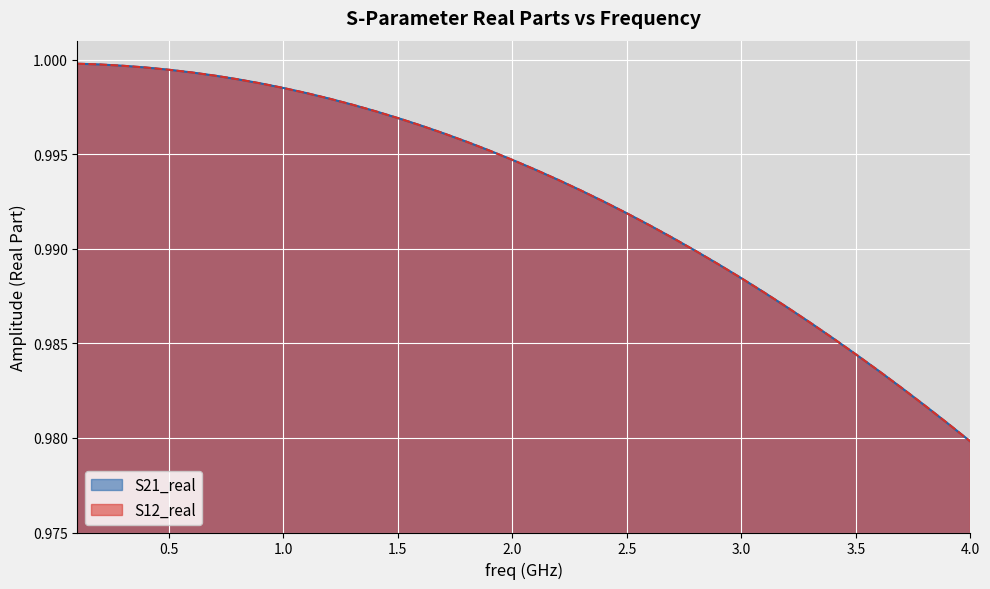

What is the sum of all S12_real values?

39.7